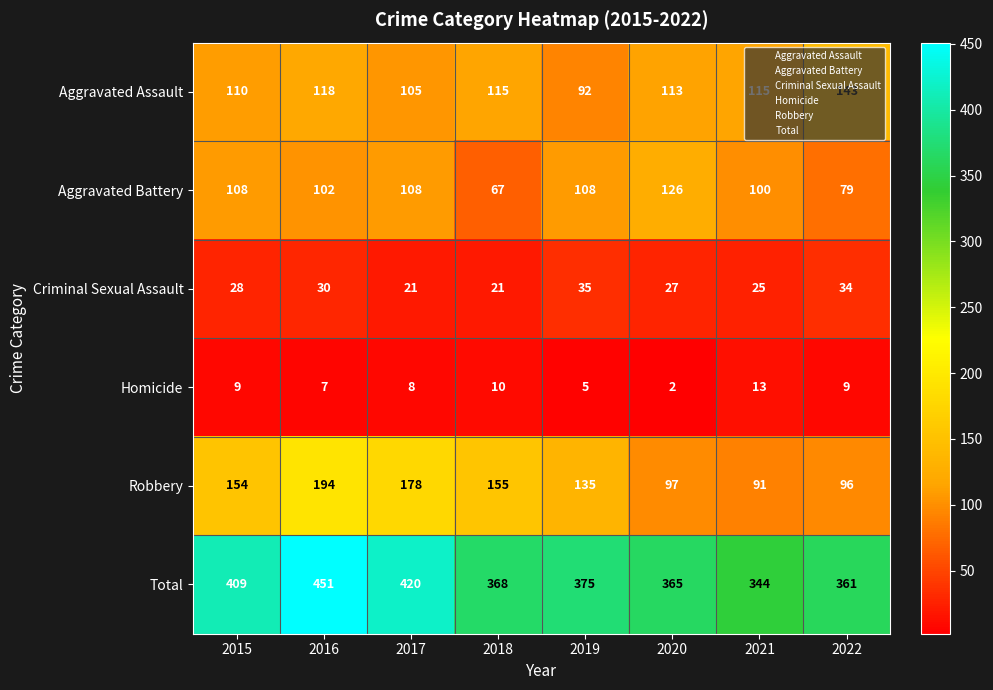

How many data points in Aggravated Assault are less than 115?

4